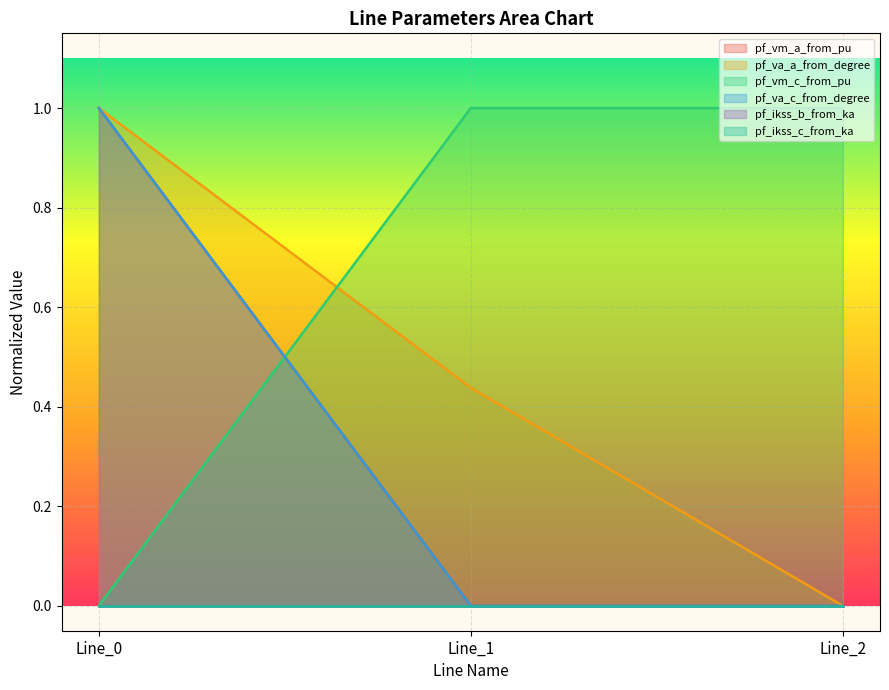

Does the chart display data point markers on the line(s)?

No